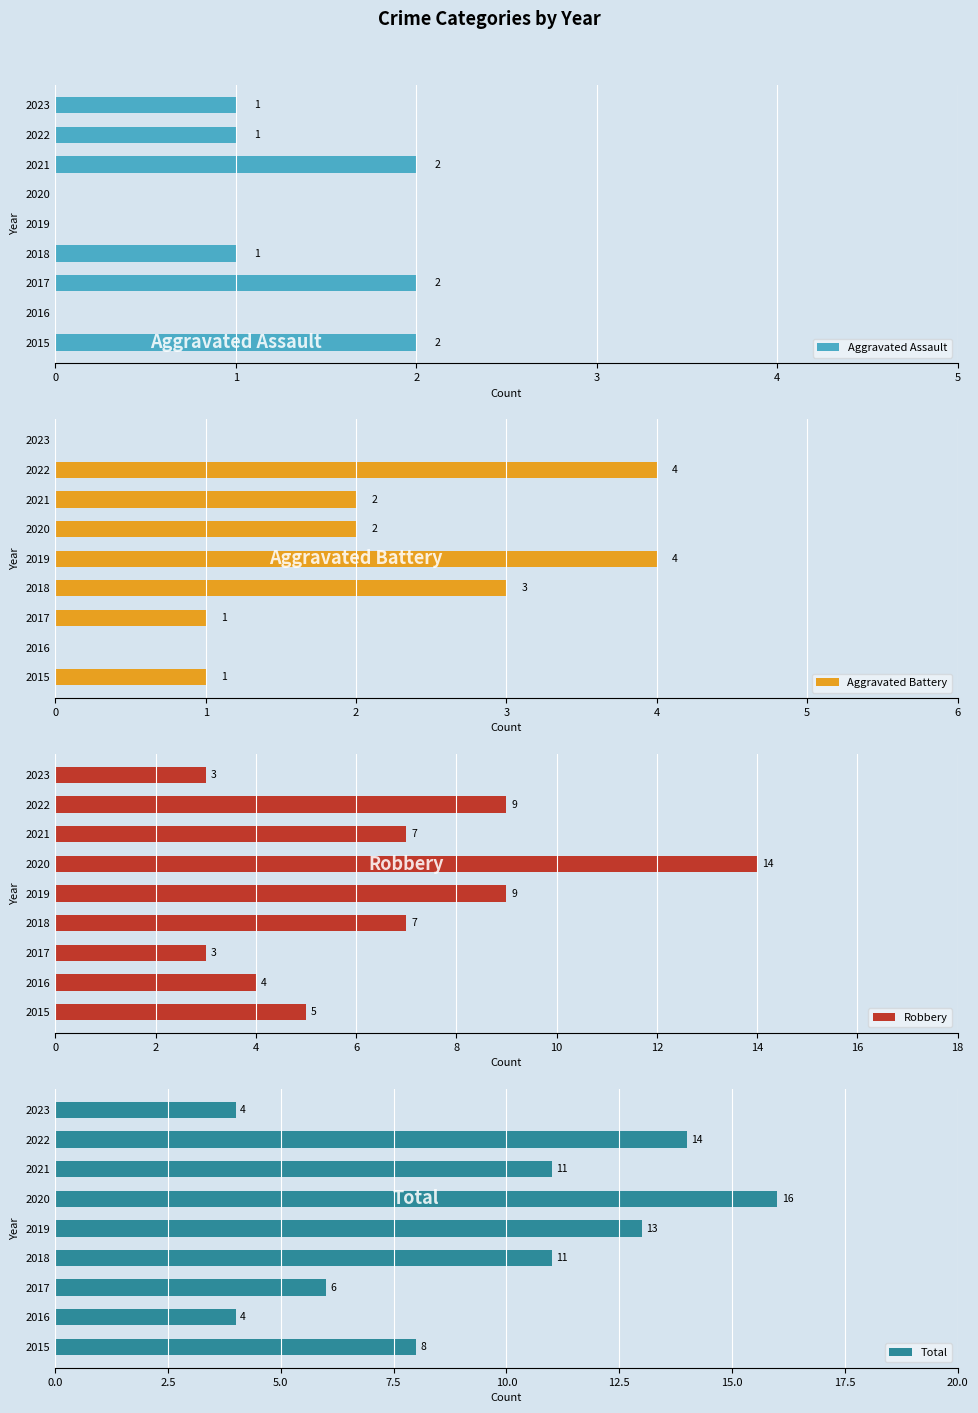

What is the minimum value for Robbery?

3